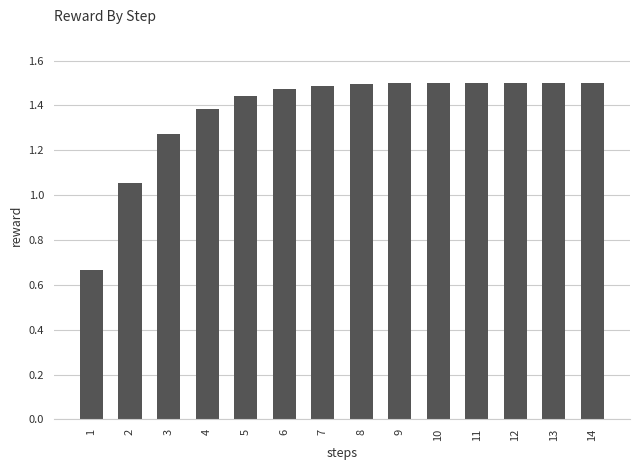

What is the change in value from 1 to 8?

+0.8